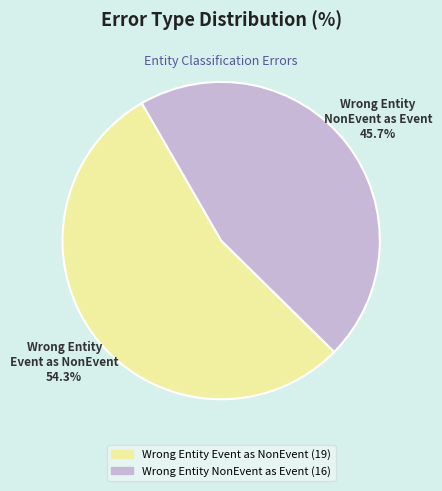

How many segments does this pie chart have?

2